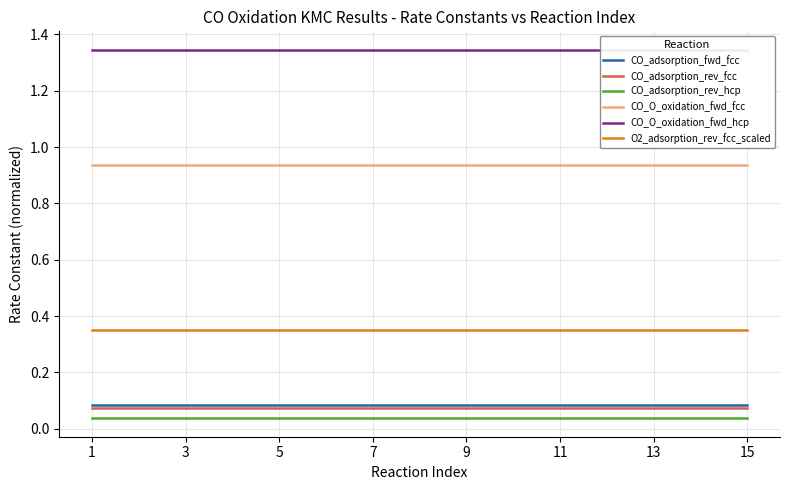

True or false: CO_adsorption_rev_hcp and CO_adsorption_rev_fcc intersect in this chart.

False